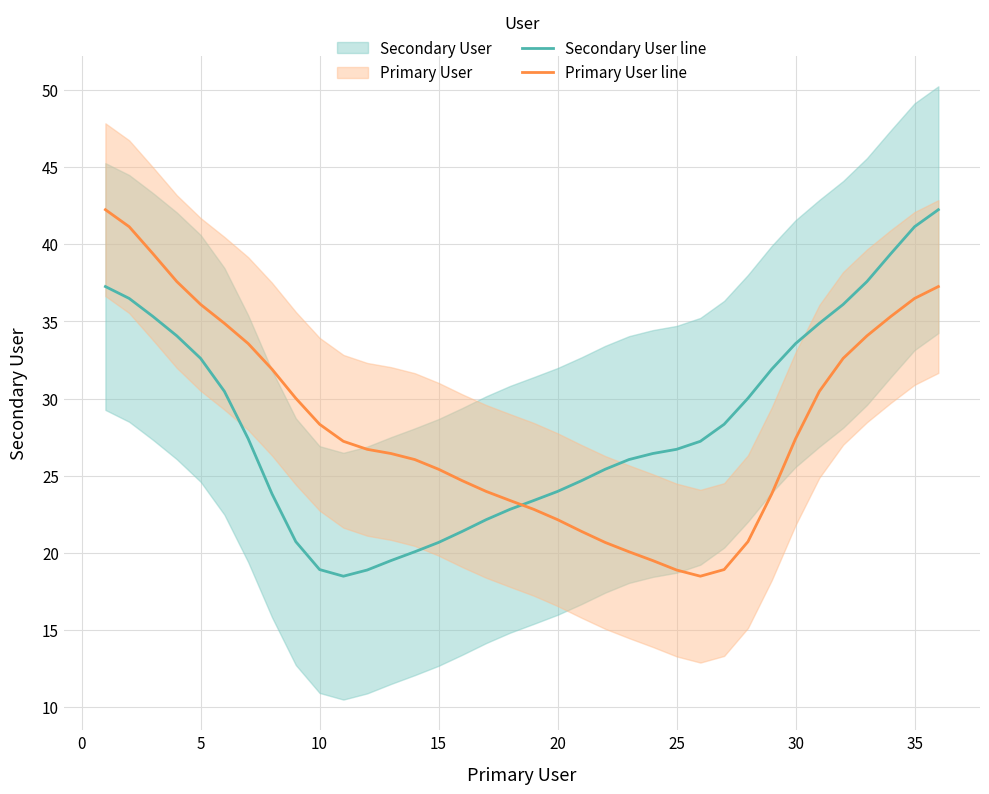

Which series ends up on top after the final intersection of Primary User line and Secondary User line?

Secondary User line